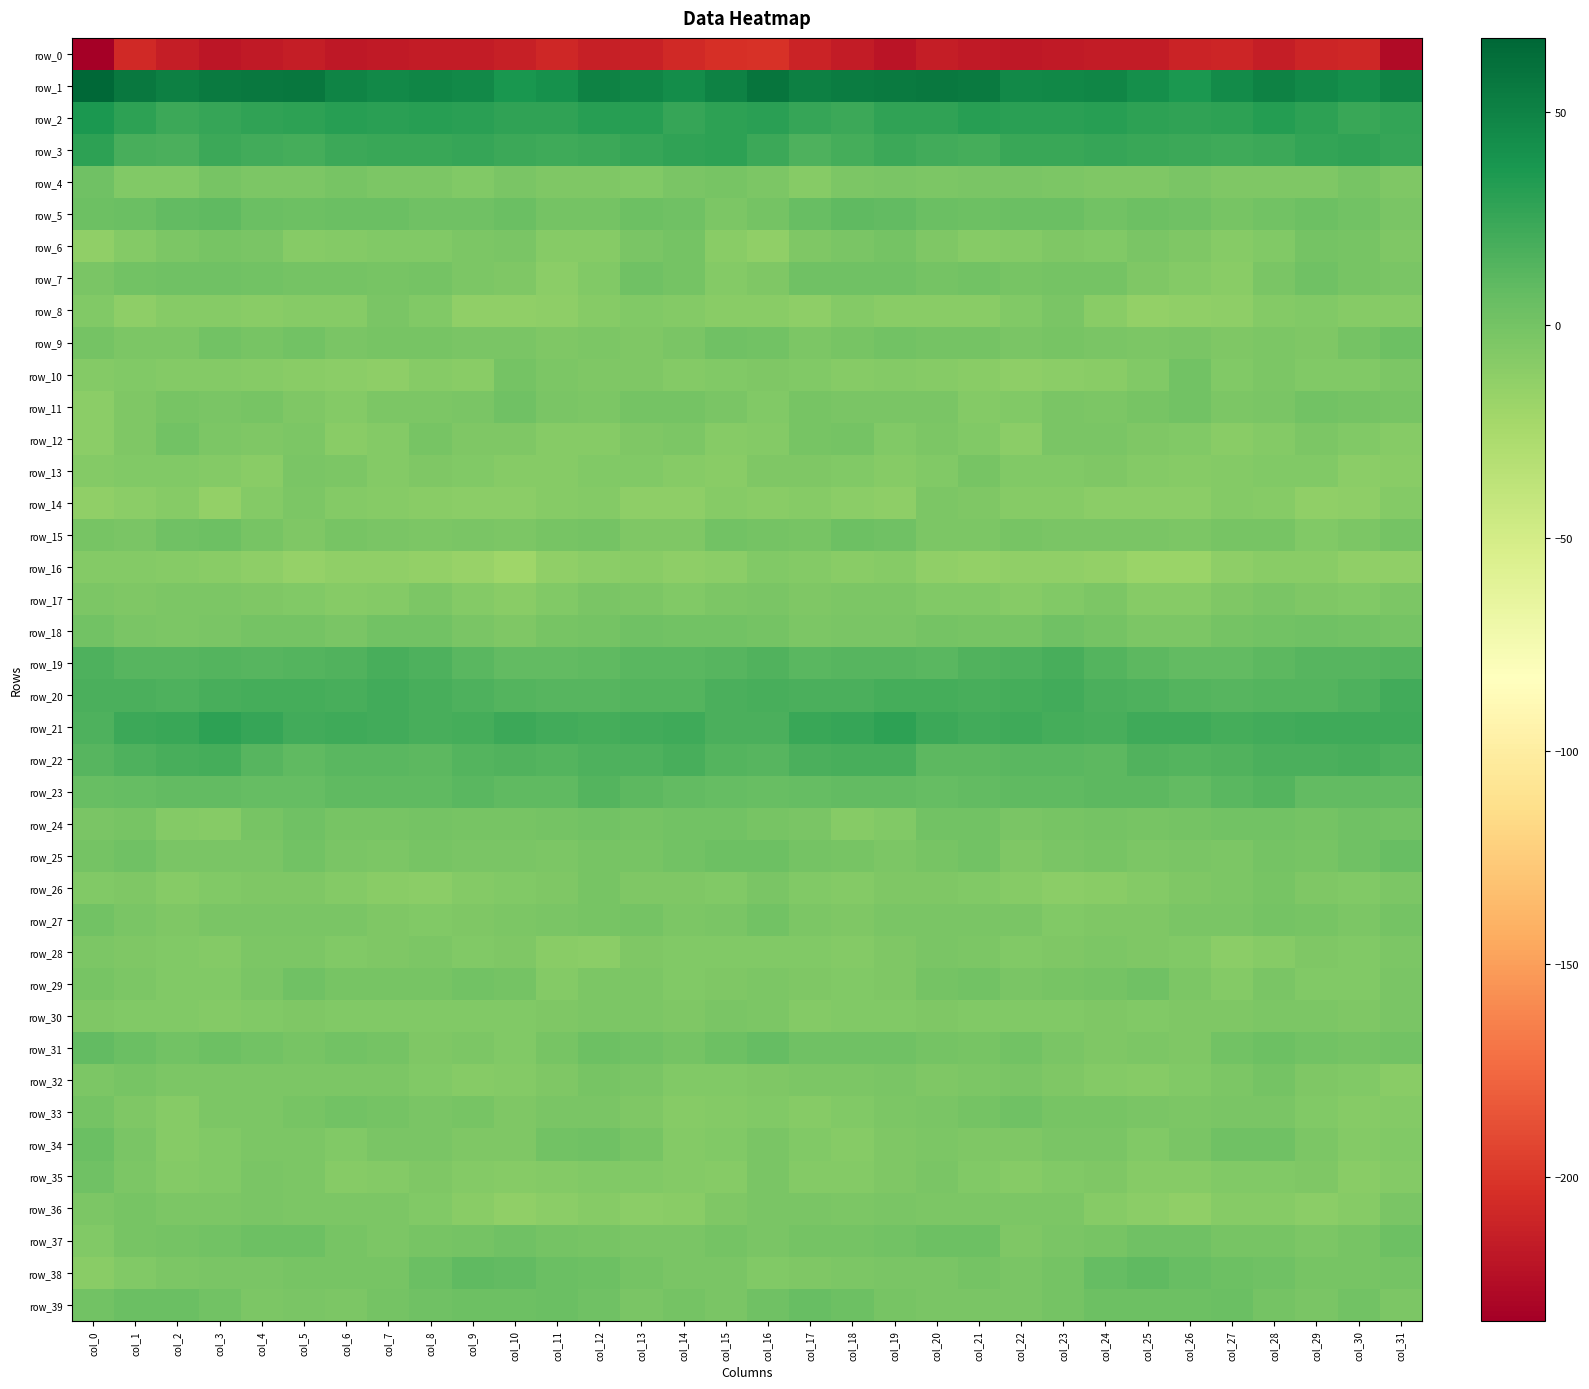

At col_14, list the series in order from smallest to largest.

row_0, row_14, row_16, row_36, row_13, row_33, row_35, row_34, row_8, row_10, row_29, row_28, row_32, row_17, row_26, row_15, row_30, row_12, row_27, row_37, row_9, row_4, row_38, row_7, row_39, row_31, row_11, row_6, row_18, row_24, row_25, row_5, row_23, row_19, row_20, row_22, row_21, row_2, row_3, row_1